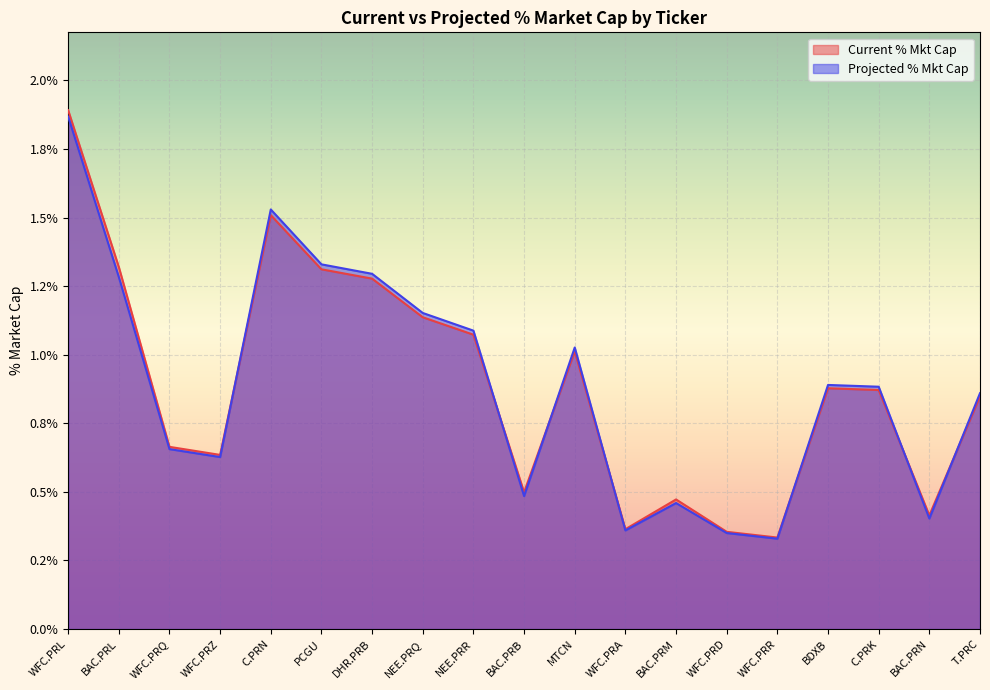

What are all the series names shown in the legend?

Current % Mkt Cap, Projected % Mkt Cap